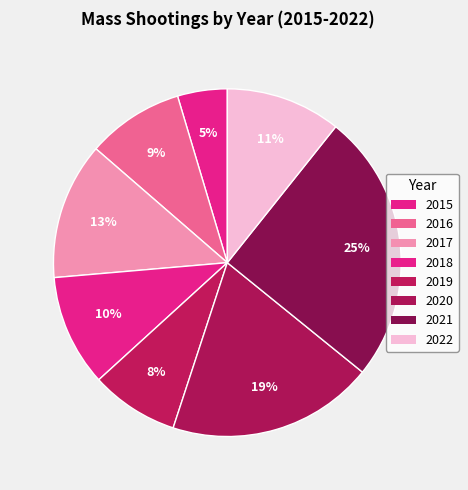

Count the number of slices in the pie.

8